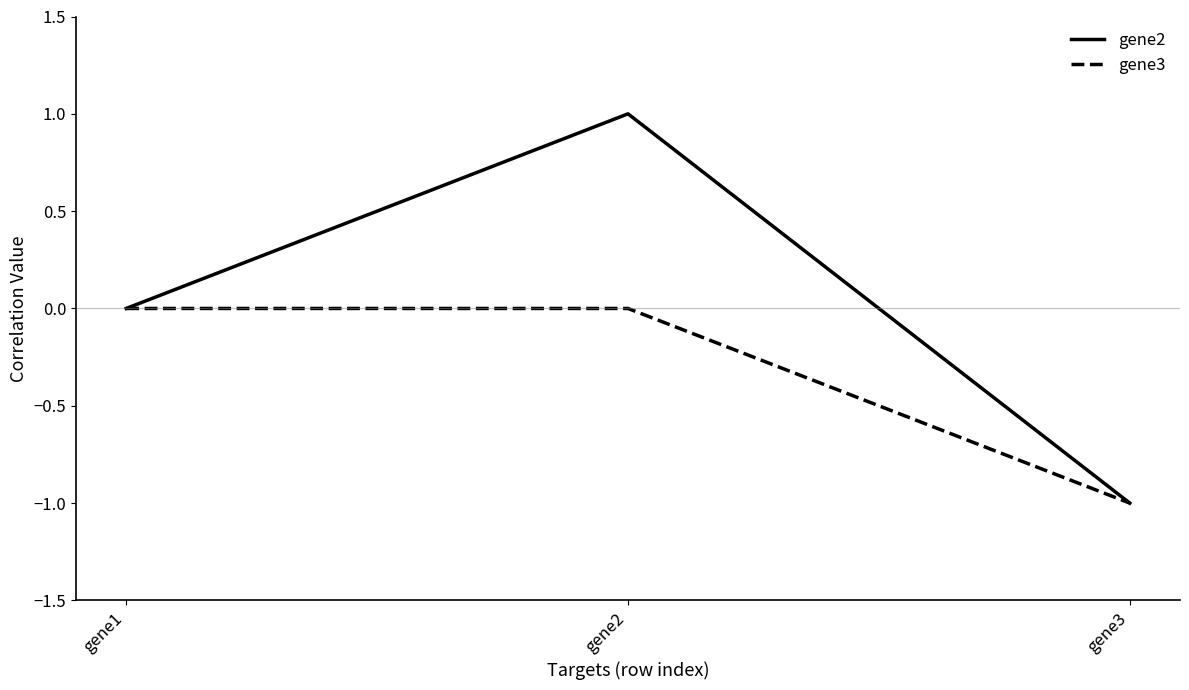

Is it true that gene3 equals 0.4 at gene2?

False